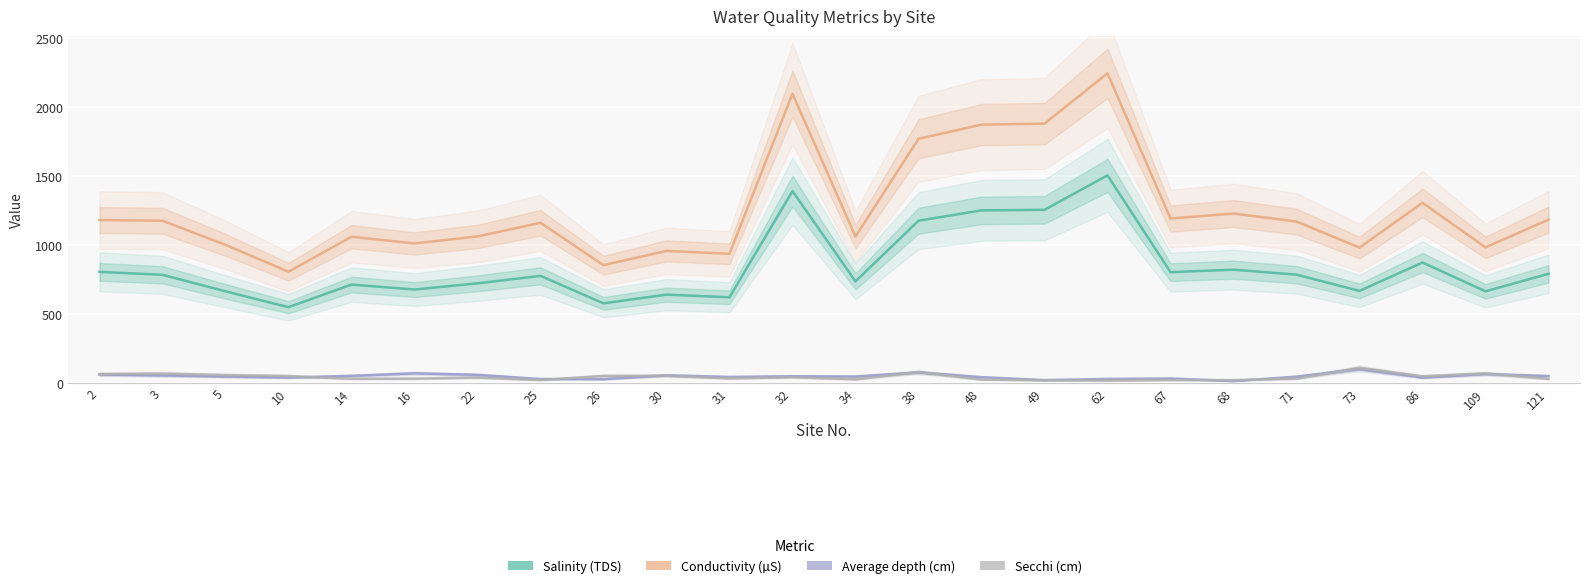

List the series in order of their peak value, highest first.

Conductivity (µS), Salinity (TDS), Secchi (cm), Average depth (cm)